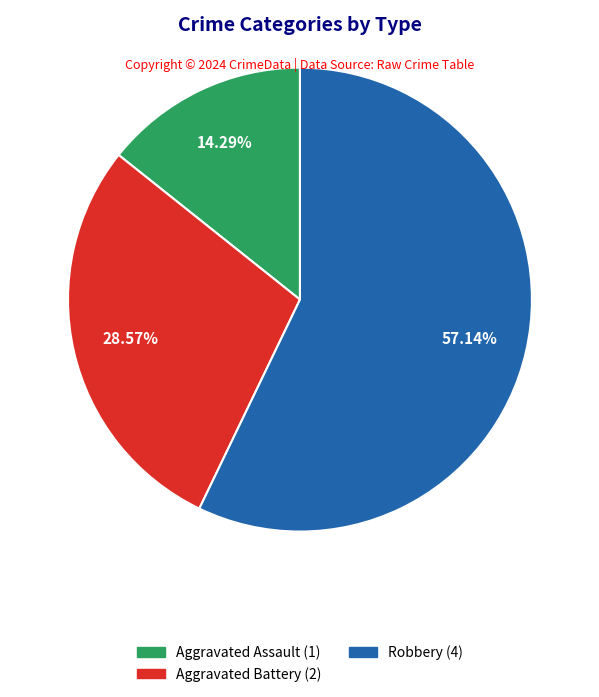

Approximately how many times larger is the value at Robbery compared to Aggravated Assault?

4.0